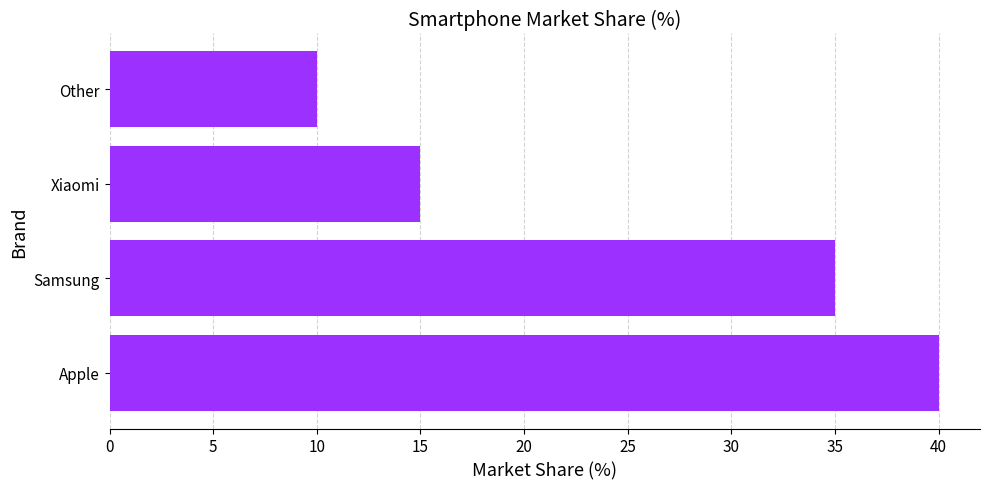

What is the change in value from Apple to Xiaomi?

-25